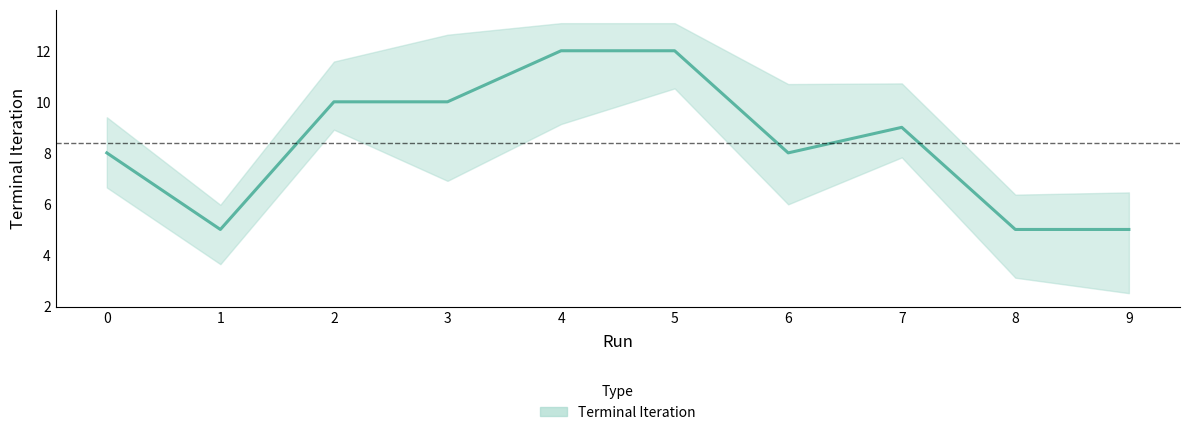

Between 7 and 3, which is larger?

3